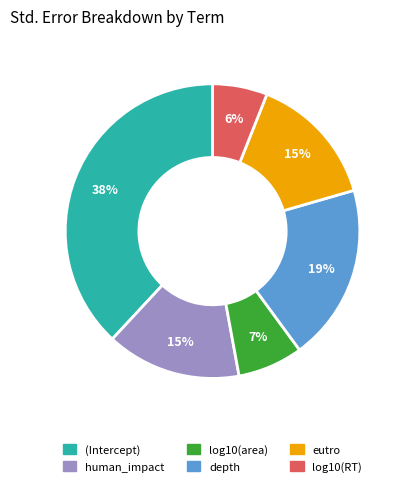

Combined, do (Intercept) and log10(area) account for over 50%?

No